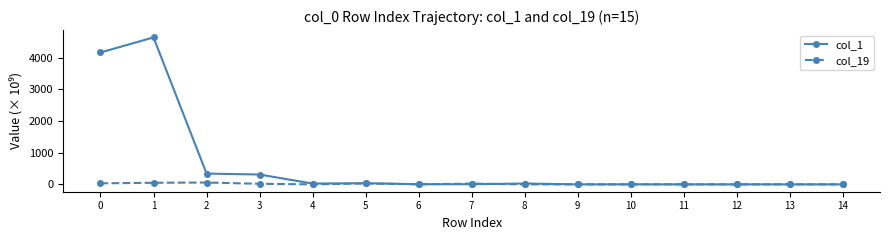

Rank the series by their maximum value, from lowest to highest.

col_19, col_1